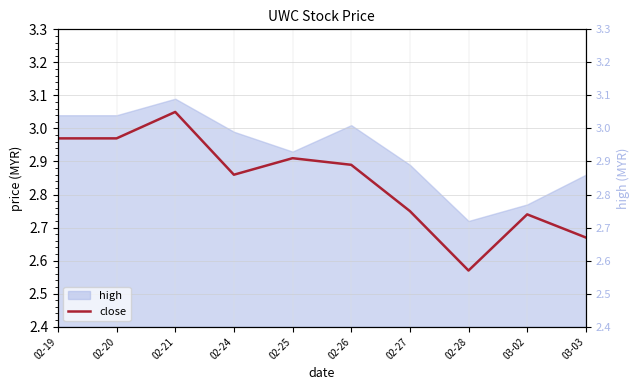

What is the ratio of the value at 02-26 to the value at 03-02?

1.1